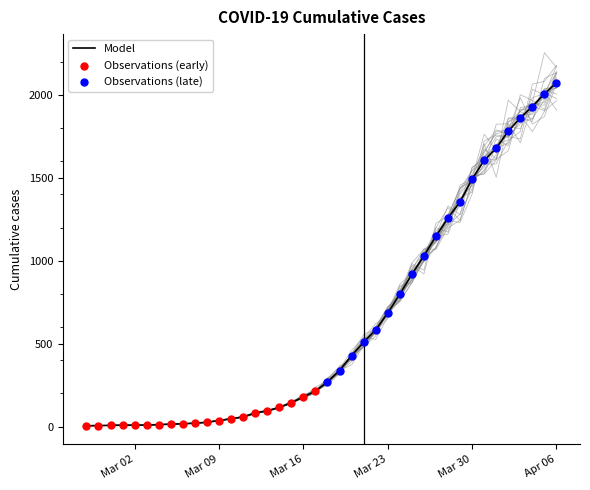

What is the highest value of the Model series?

2073